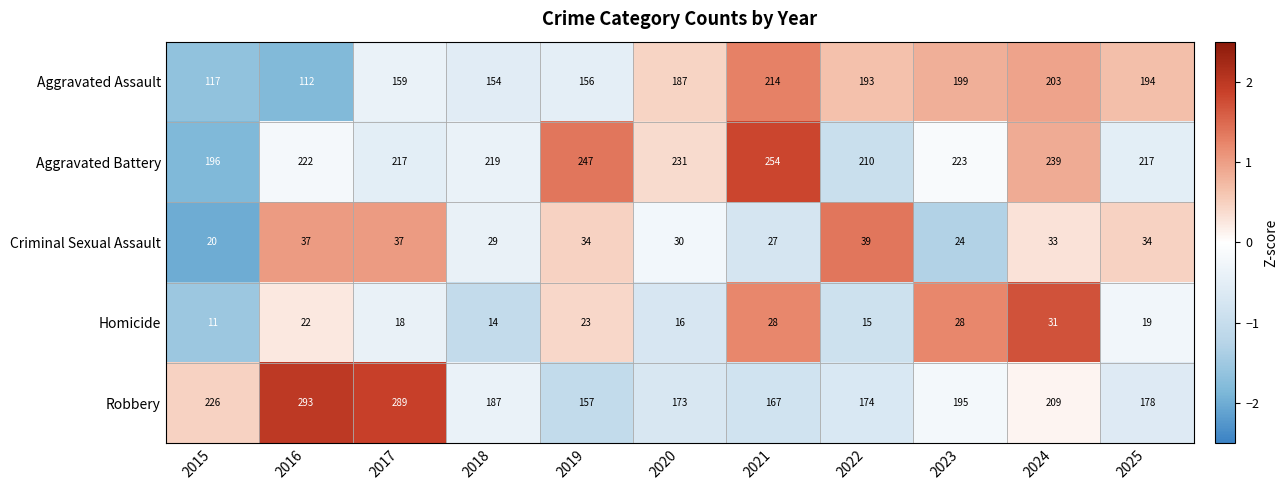

What value does the Aggravated Assault series have at 2016?

112